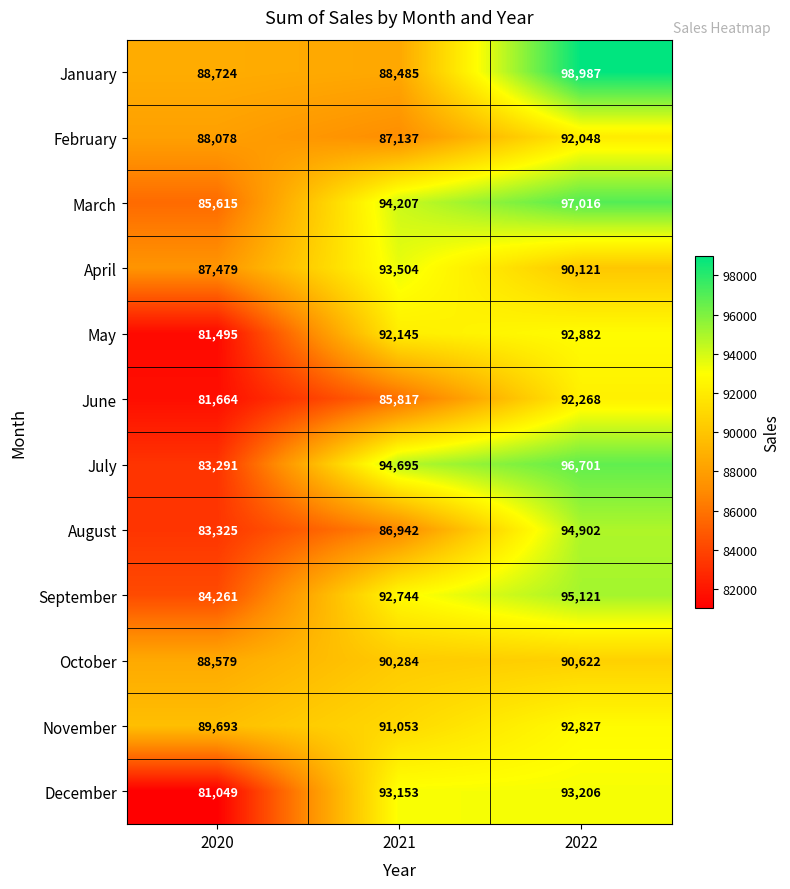

What is the sum of the September values at 2022 and 2021?

187865